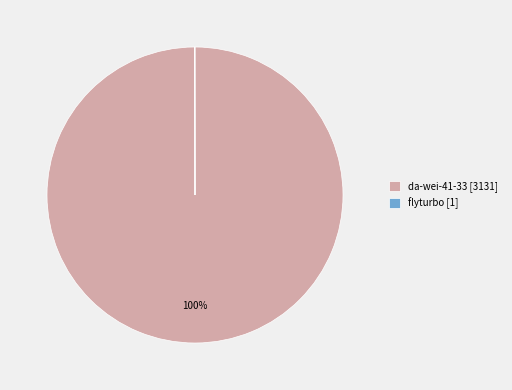

Which slice represents more than half of the pie?

da-wei-41-33